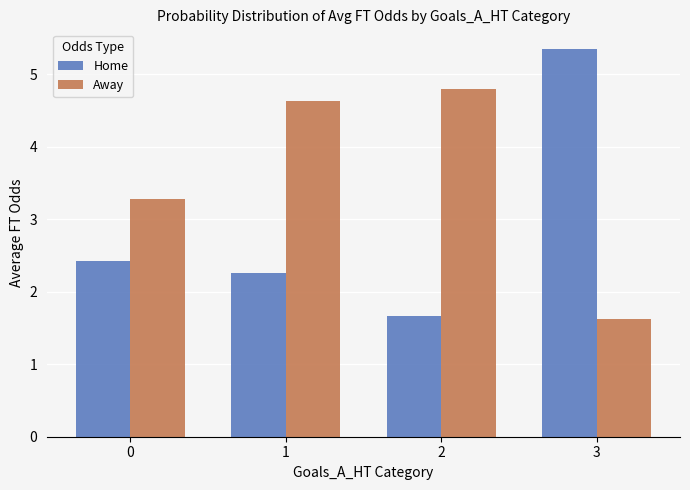

What is the difference between the second highest and minimum values in the Away series?

3.0